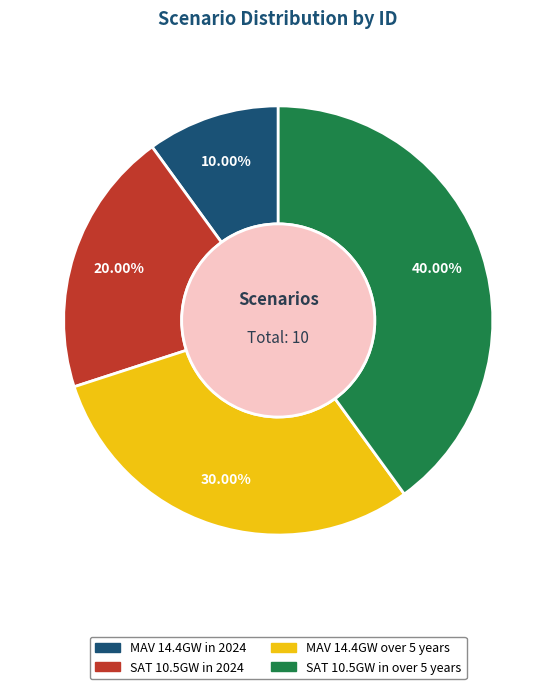

How many segments does this pie chart have?

4